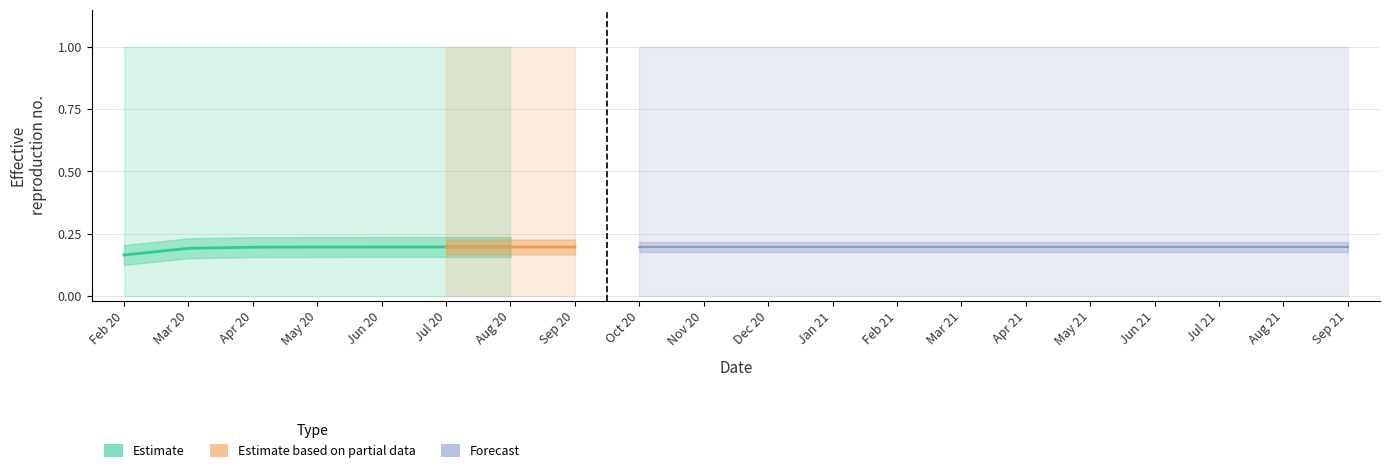

What is the total value across all series at 535?

1.2